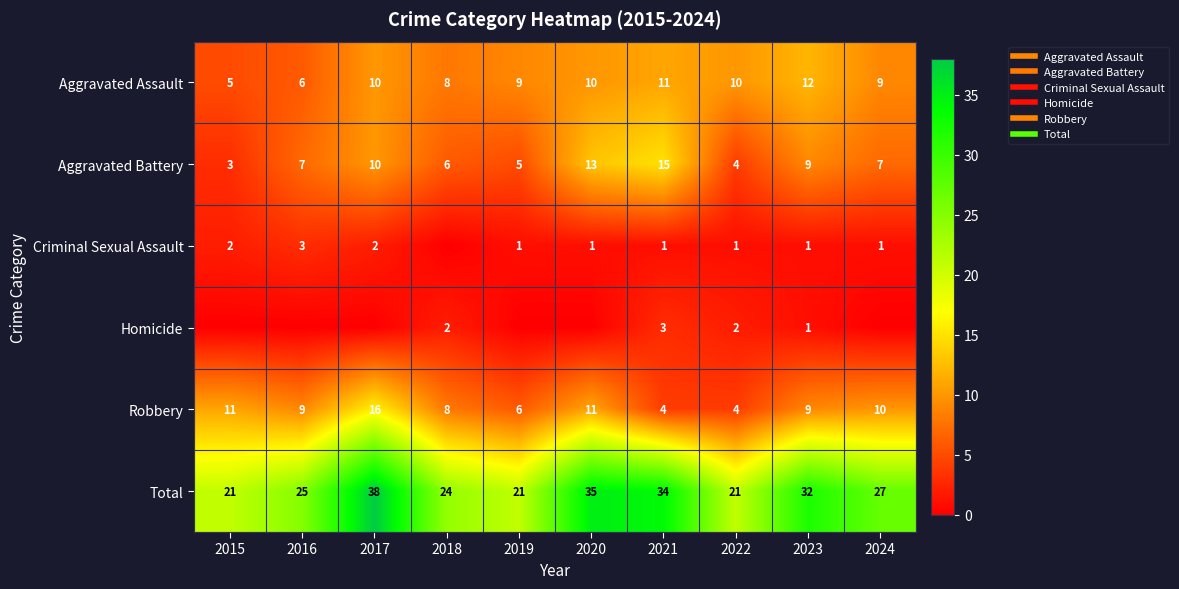

At how many categories does at least one series exceed 35?

1